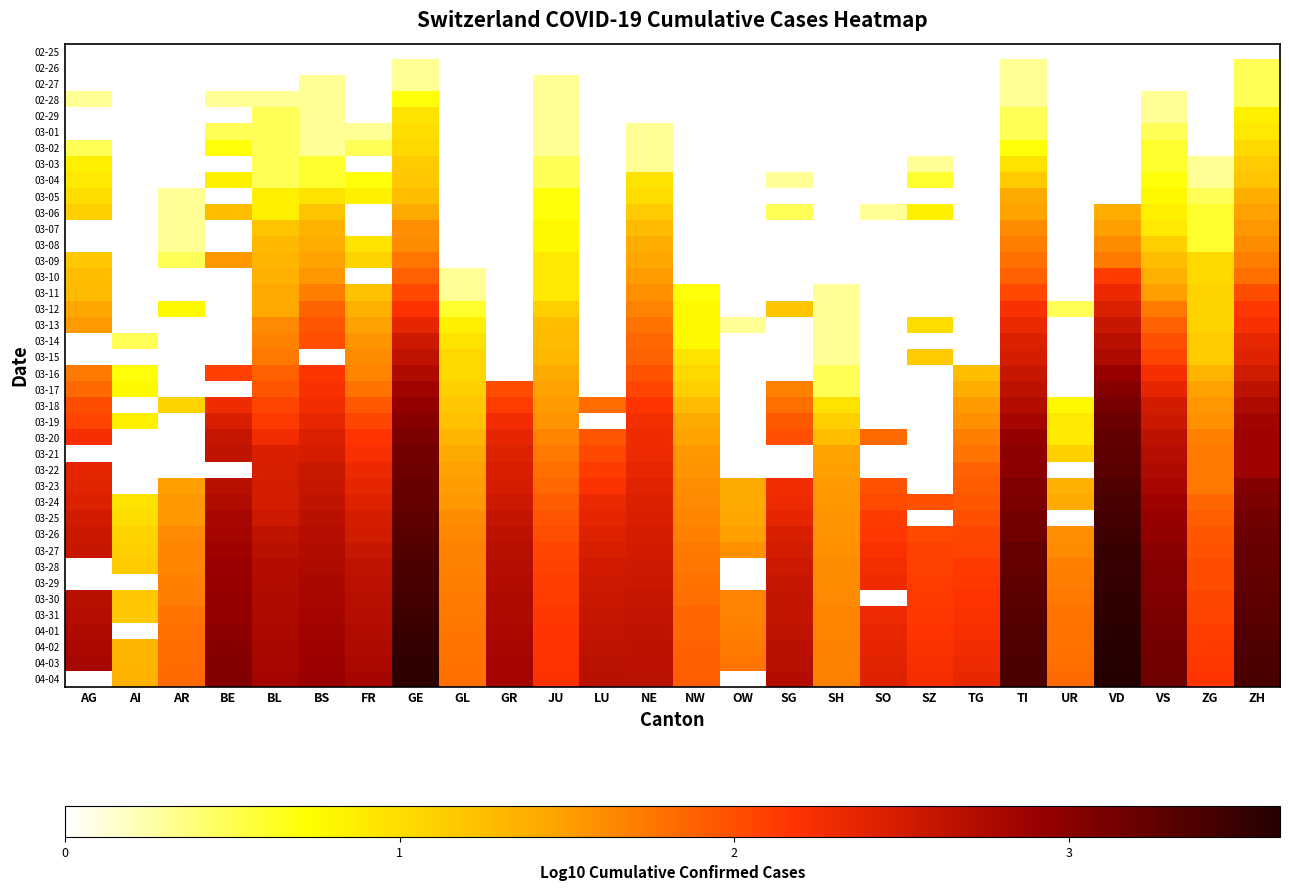

At which category does the chart reach its peak across all series?

VD